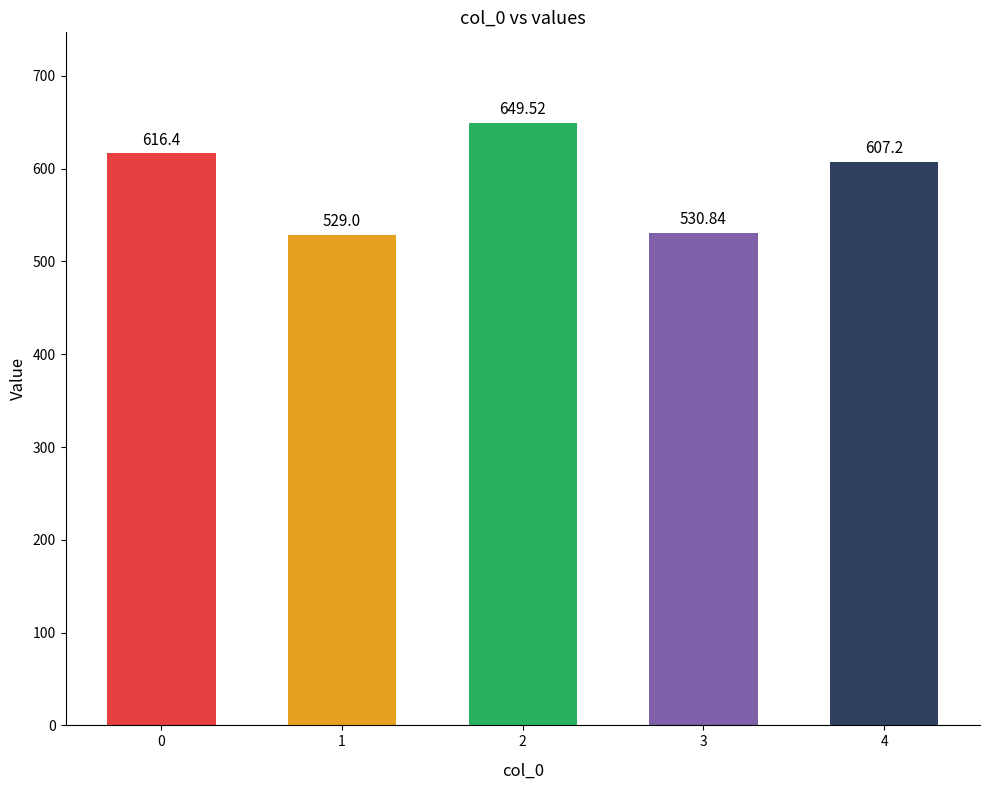

Between 1 and 2, which is larger?

2